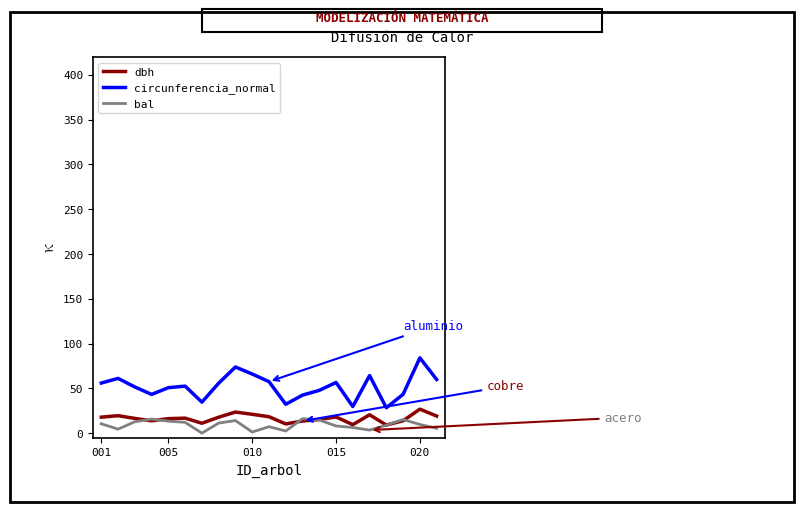

True or false: bal and circunferencia_normal cross at least once.

False